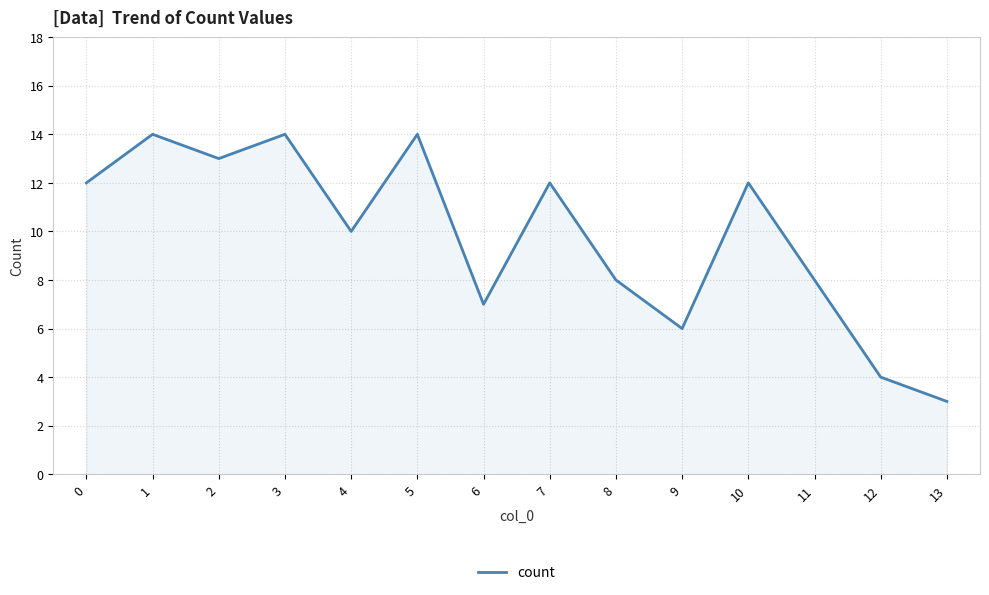

Reading left to right, what are all the values shown in this chart?

0=12	1=14	2=13	3=14	4=10	5=14	6=7	7=12	8=8	9=6	10=12	11=8	12=4	13=3